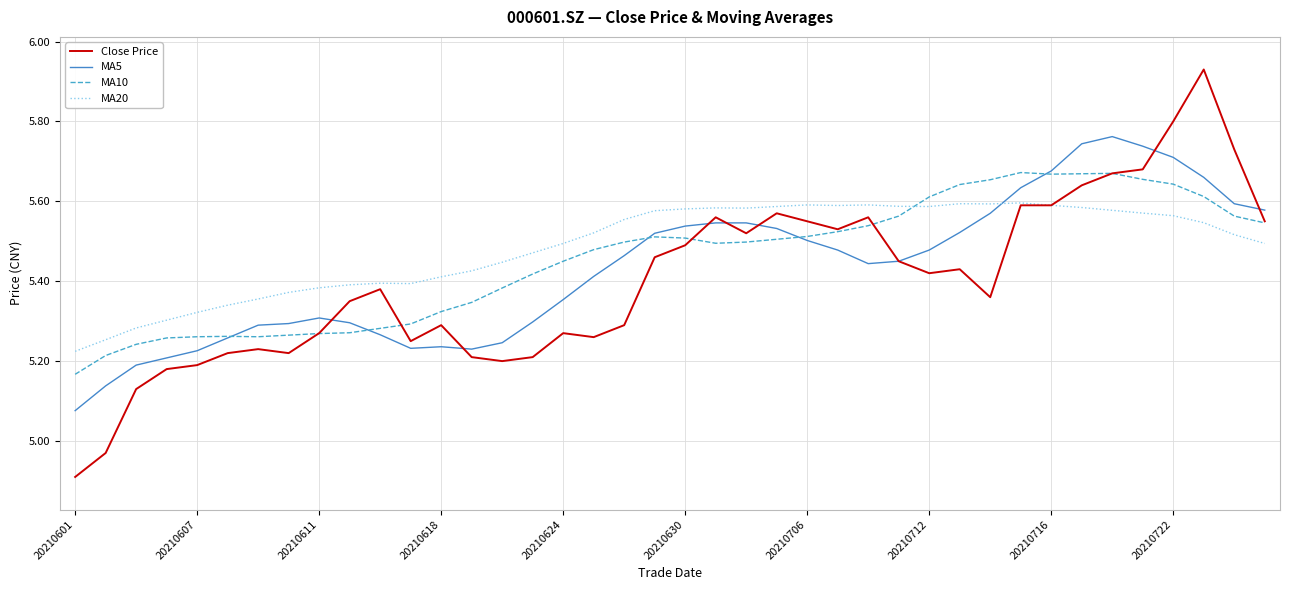

List the series in order of their peak value, highest first.

Close Price, MA5, MA10, MA20